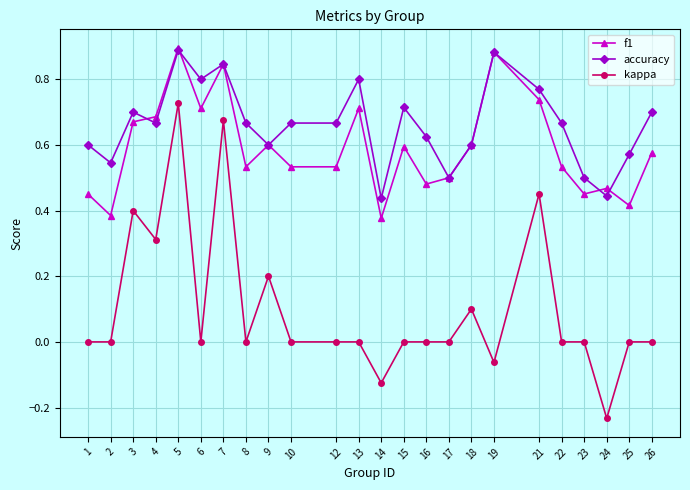

Which category has the lowest value across all series?

24